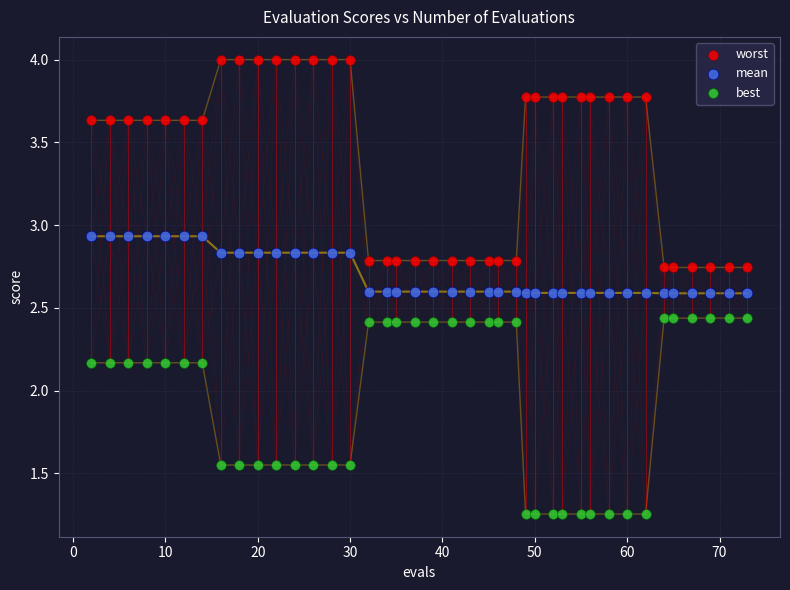

Which series contains the lowest Y value?

best